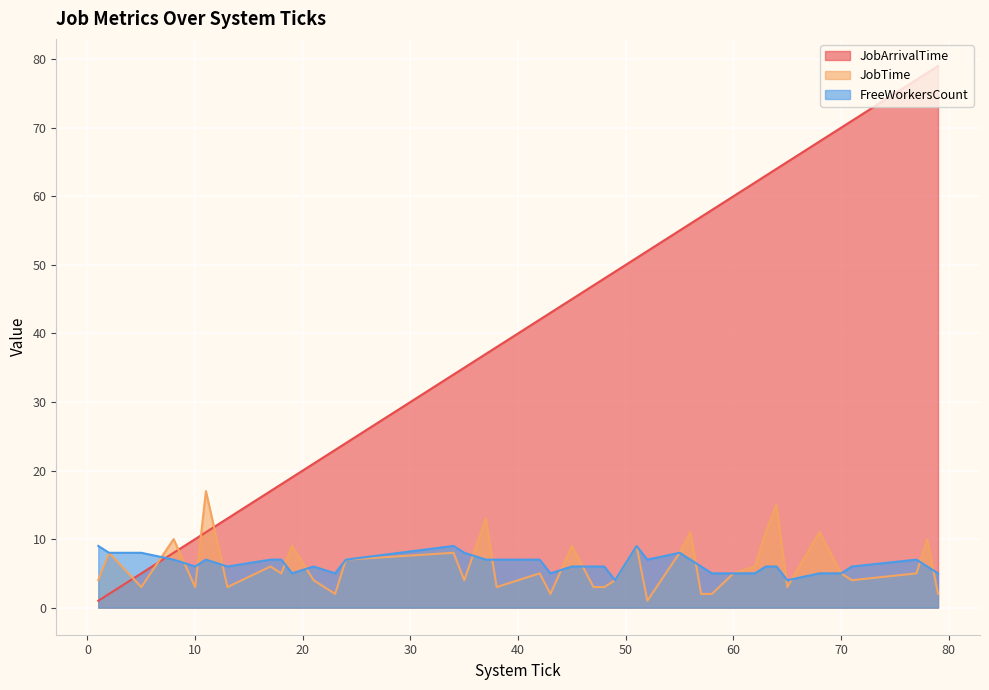

Which series has the widest spread of values?

JobArrivalTime